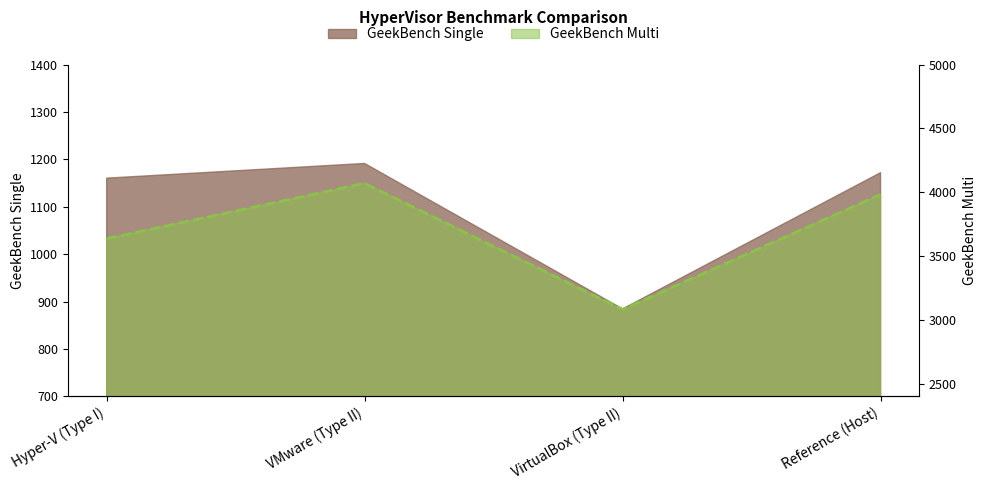

How many interior local valleys does the GeekBench Single series have?

1